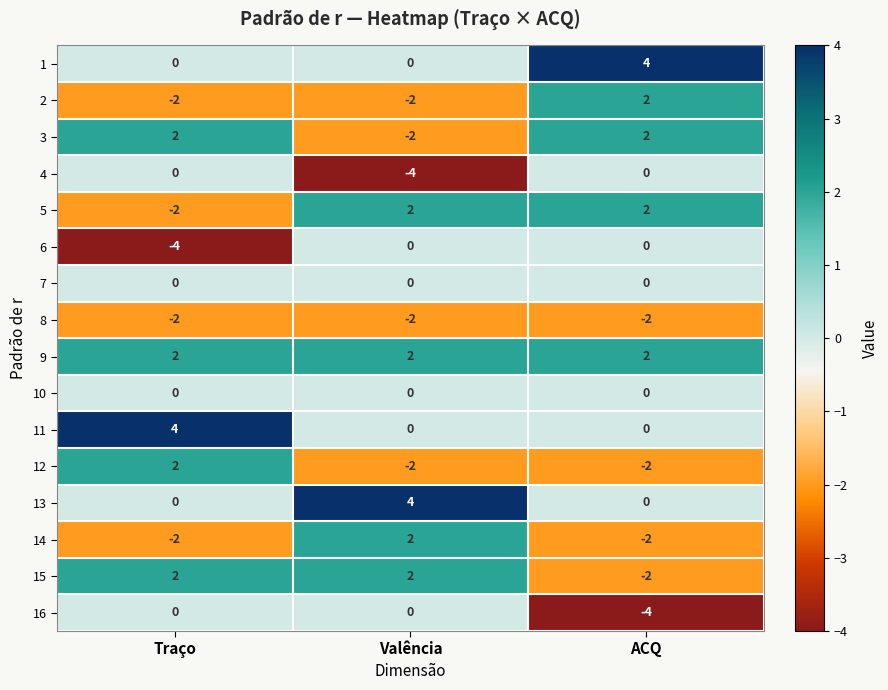

True or false: 5 has a value of -2 at Traço.

True